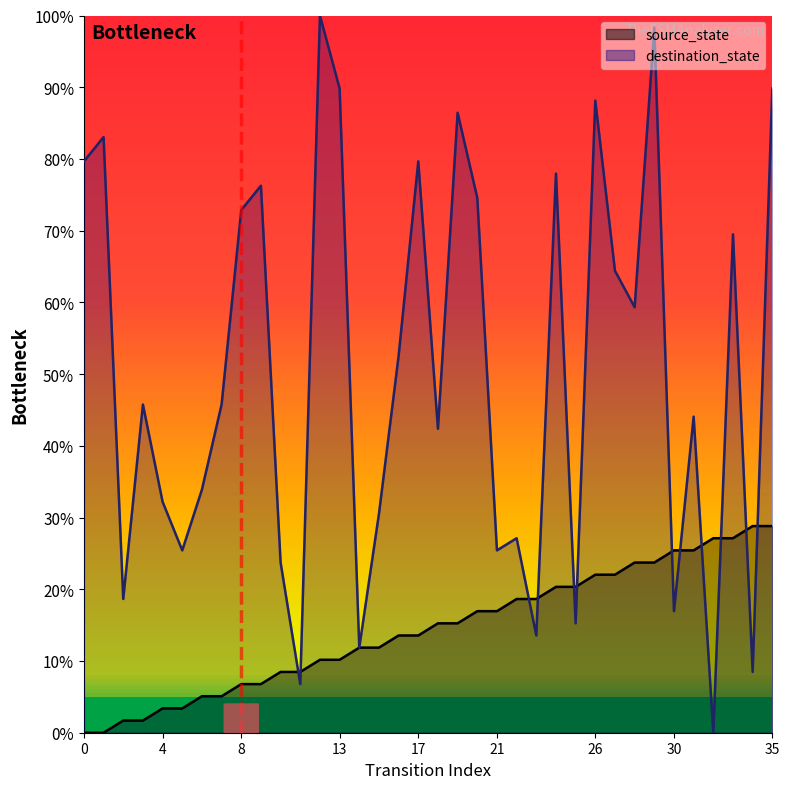

Which series has the widest spread of values?

destination_state